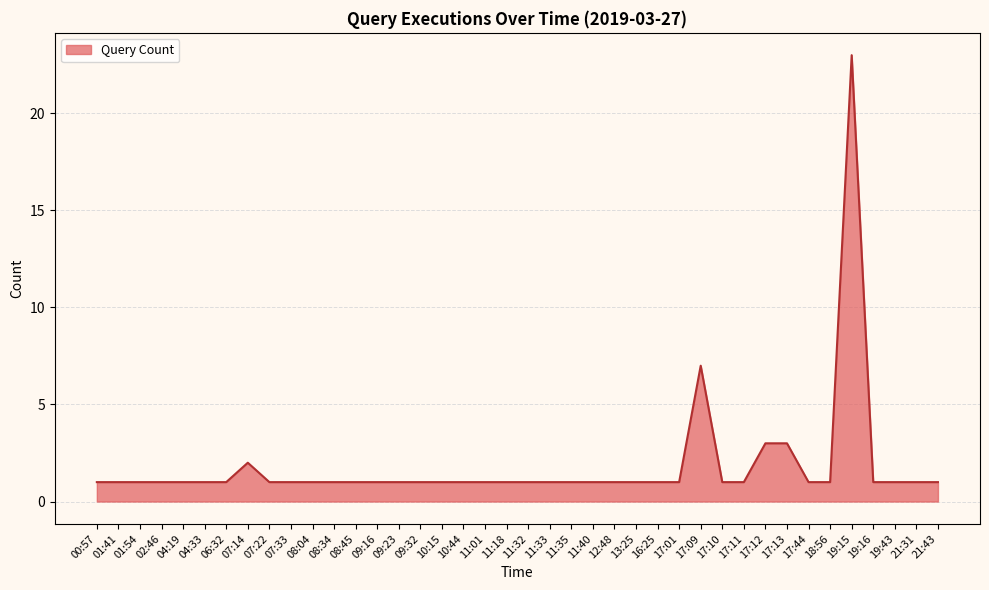

What is the minimum value shown in the chart?

1